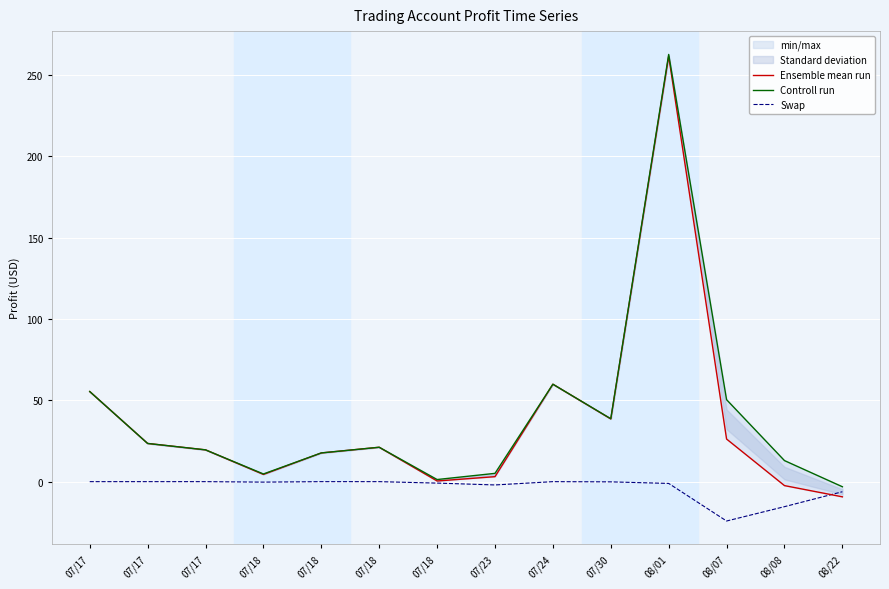

True or false: Swap and Controll run intersect in this chart.

False